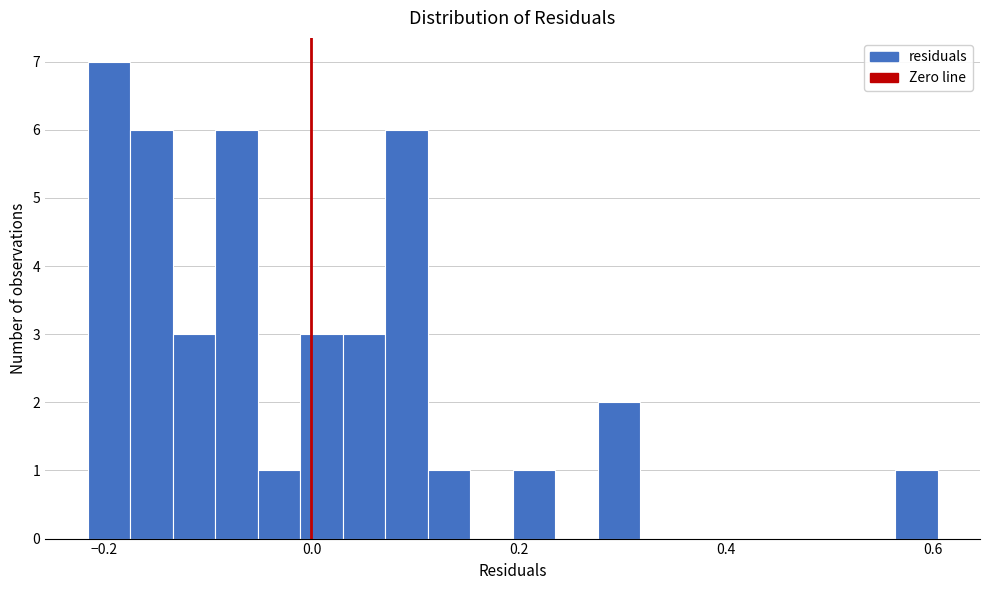

Read against the x-axis, roughly where is the centre of the tallest bar?

-0.20